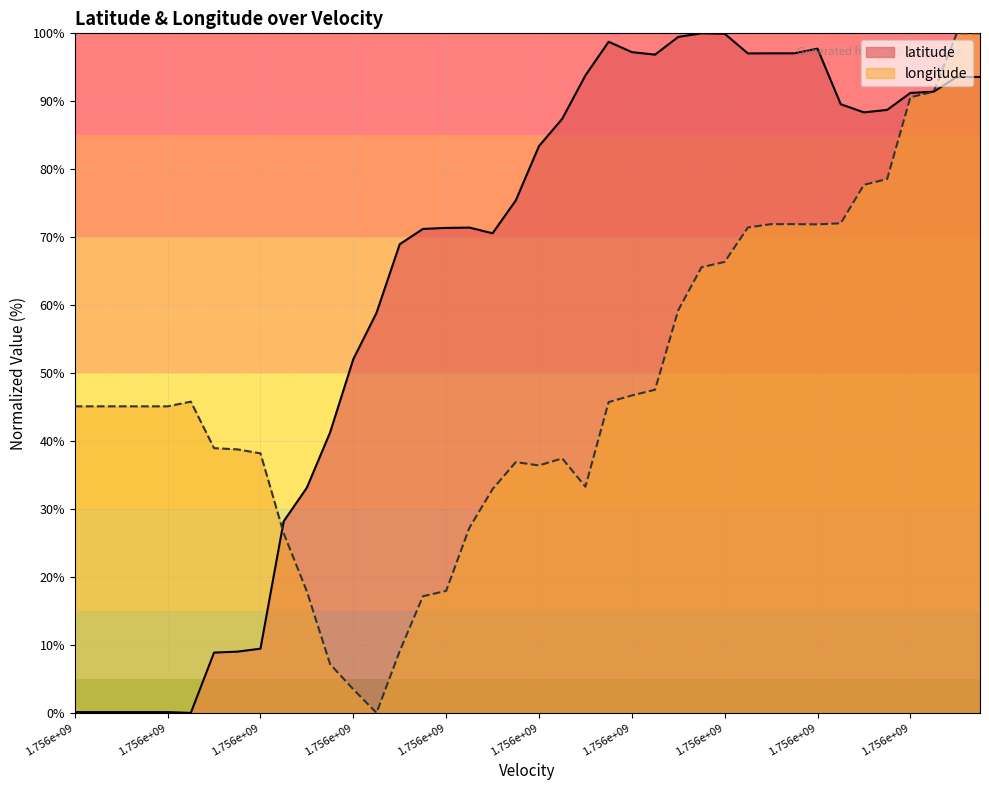

Reading left to right, extract all data points from this chart.

latitude: 0.1	0.1	0.1	0.1	0.1	0.0	8.9	9.0	9.4	28.2	33.1	41.3	52.1	58.9	69.0	71.2	71.4	71.4	70.6	75.4	83.4	87.4	93.8	98.8	97.2	96.9	99.5	100.0	99.9	97.0	97.1	97.1	97.7	89.6	88.4	88.7	91.2	91.4	93.6	93.6
longitude: 45.1	45.1	45.1	45.1	45.1	45.8	39.0	38.8	38.2	26.4	17.9	7.2	3.5	0.0	9.1	17.2	18.0	27.2	32.9	36.9	36.4	37.4	33.3	45.7	46.7	47.6	59.3	65.6	66.4	71.4	71.9	71.9	71.9	72.0	77.7	78.6	90.6	91.4	100.0	100.0